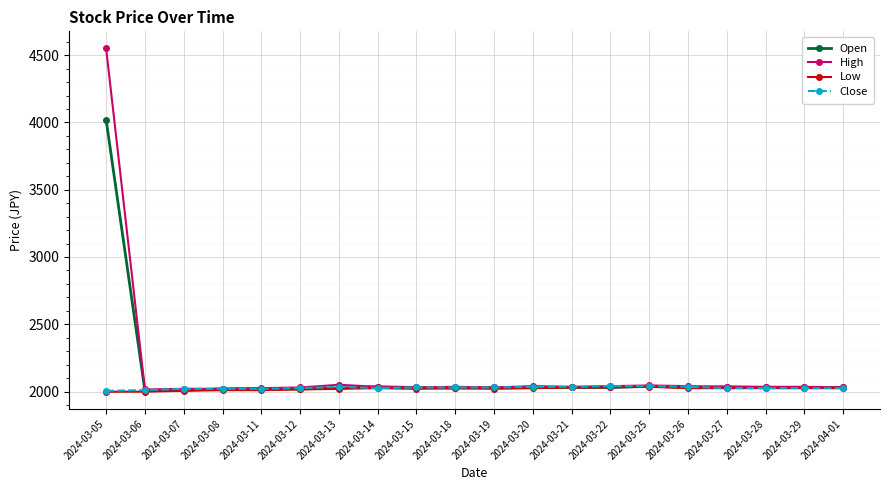

Where does the Open series first go above 2030?

2024-03-05